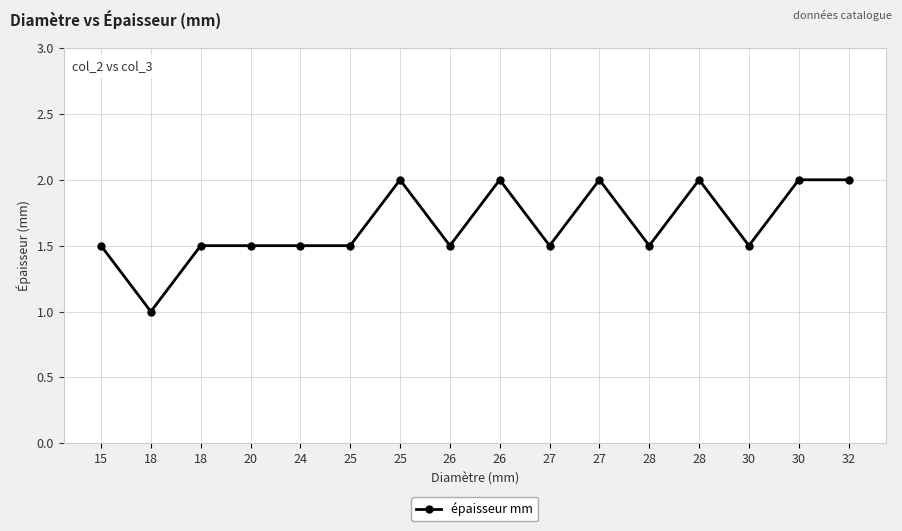

How many lines are shown in the chart?

1